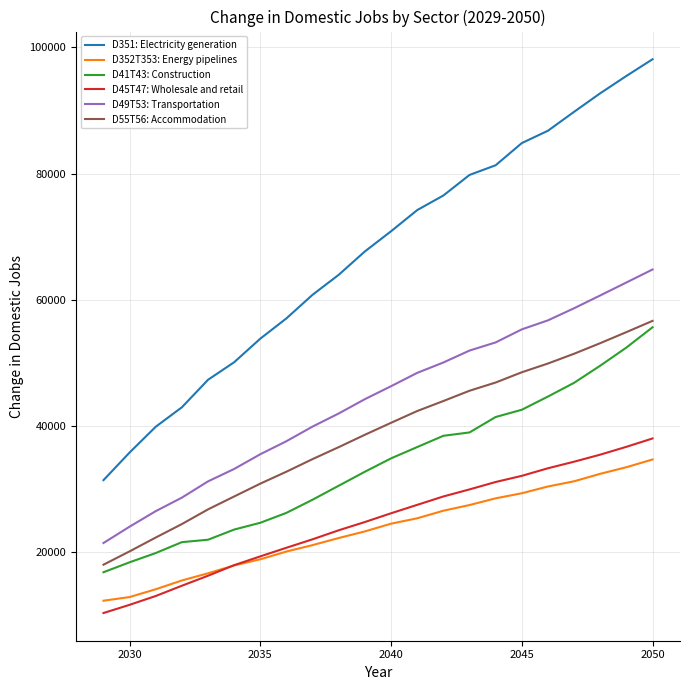

What is the difference between the maximum and minimum values in the D352T353: Energy pipelines series?

22403